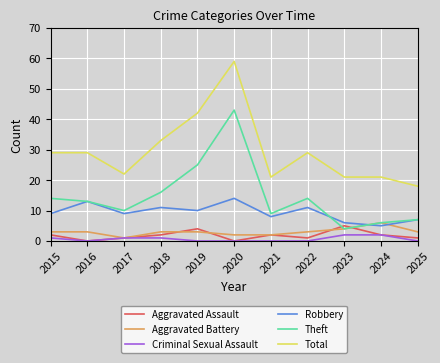

What is the sum of the Aggravated Assault values at 2024 and 2020?

2